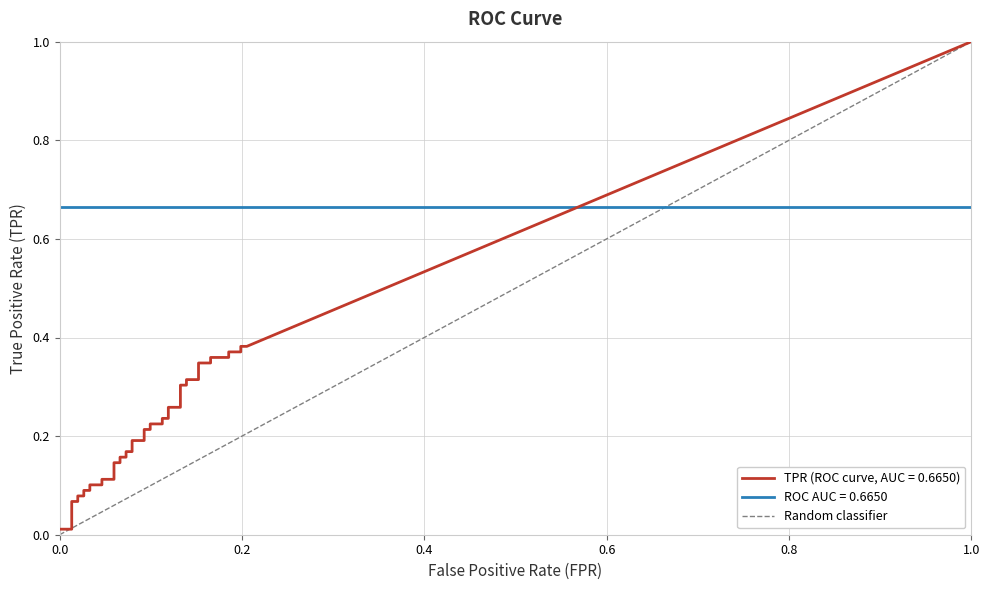

How many values are below 1?

1